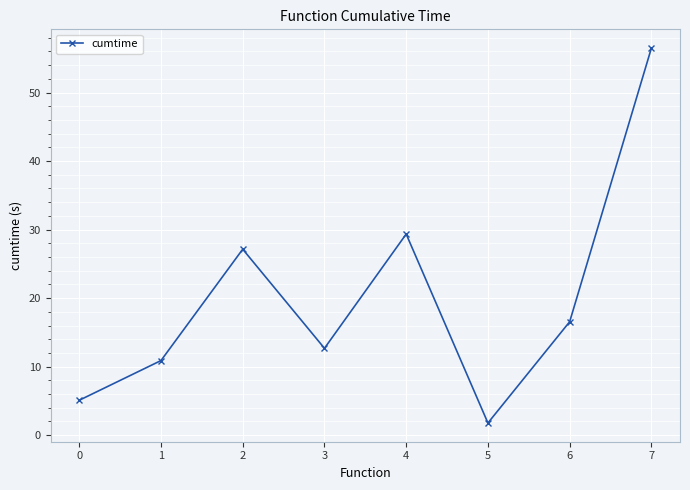

Which label corresponds to the largest value in the chart?

7